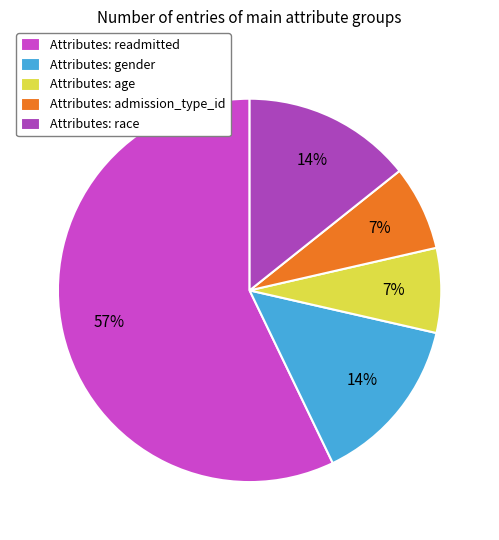

What is the majority slice?

Attributes: readmitted